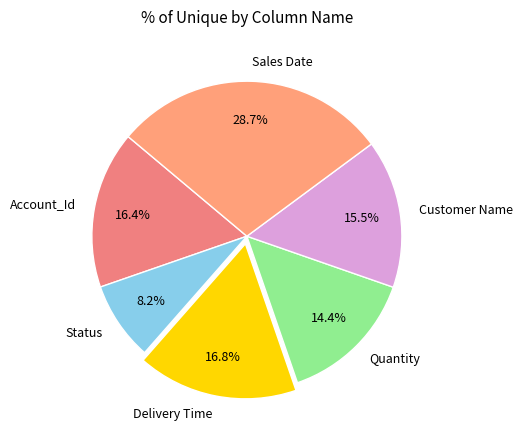

Between Status and Quantity, which is larger?

Quantity